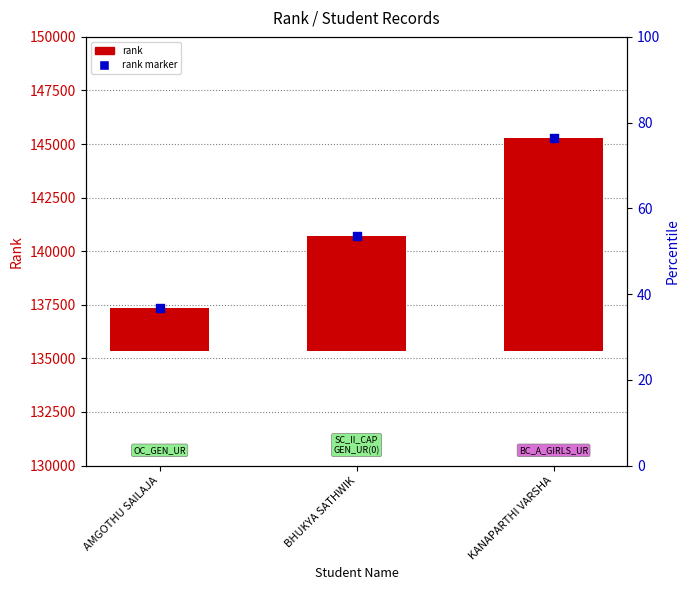

What is the change in value from BHUKYA SATHWIK to KANAPARTHI VARSHA?

+4582